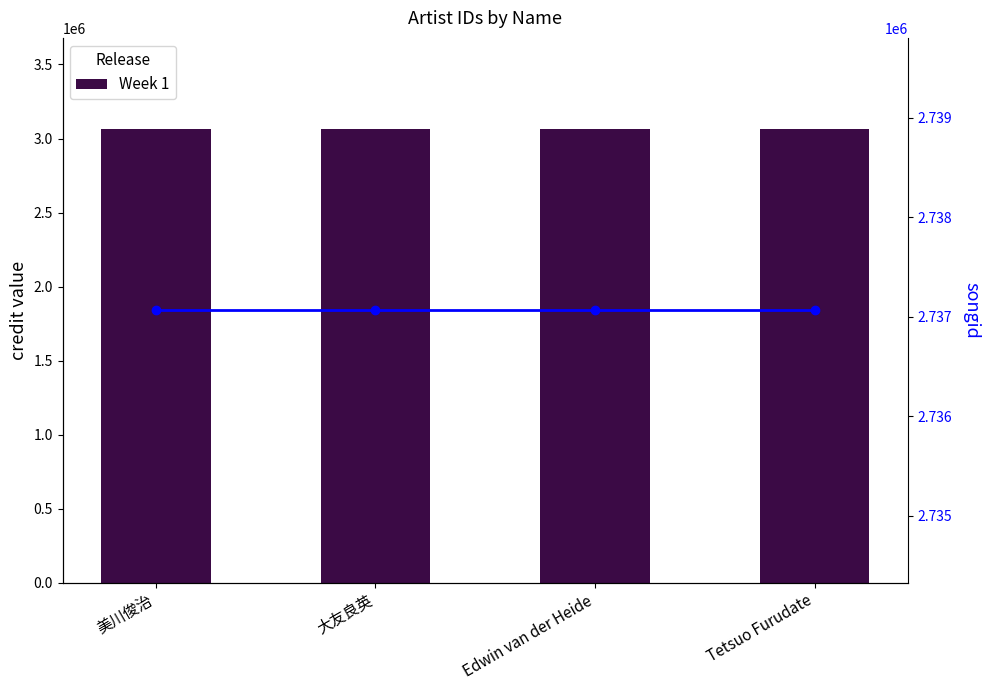

Where is credit nearest to the value 3066218?

美川俊治